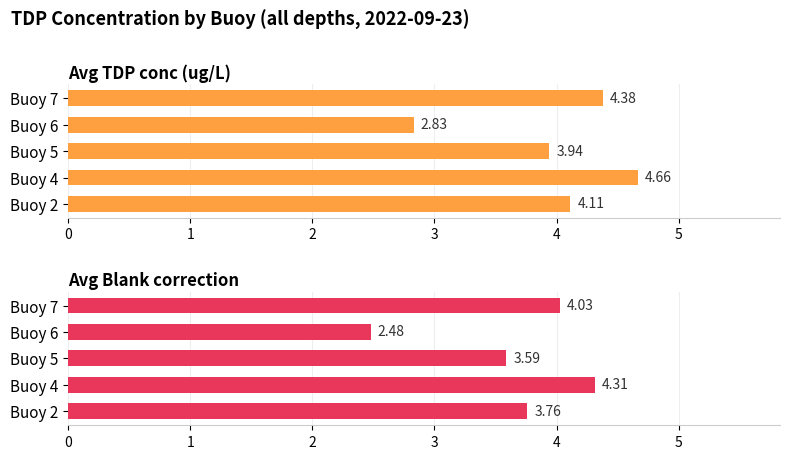

What is the maximum value for Avg Blank correction?

4.3